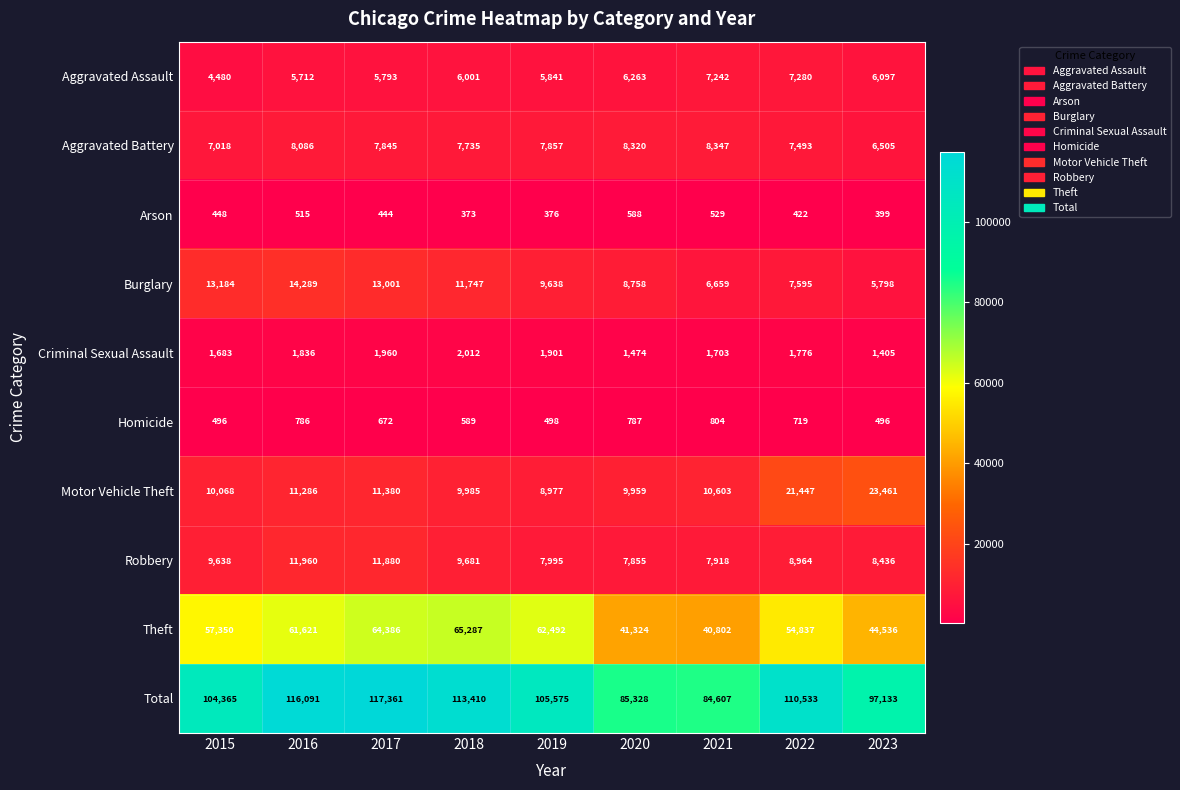

At how many categories does at least one series exceed 56375?

9